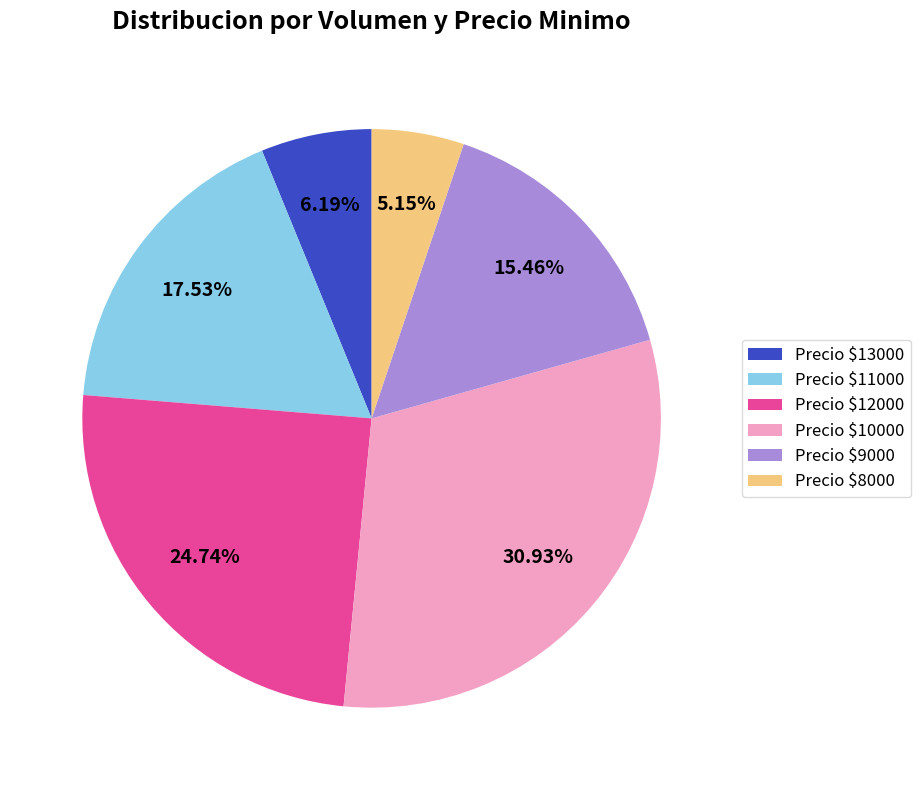

Rank the categories by value from lowest to highest.

Precio $8000, Precio $13000, Precio $9000, Precio $11000, Precio $12000, Precio $10000